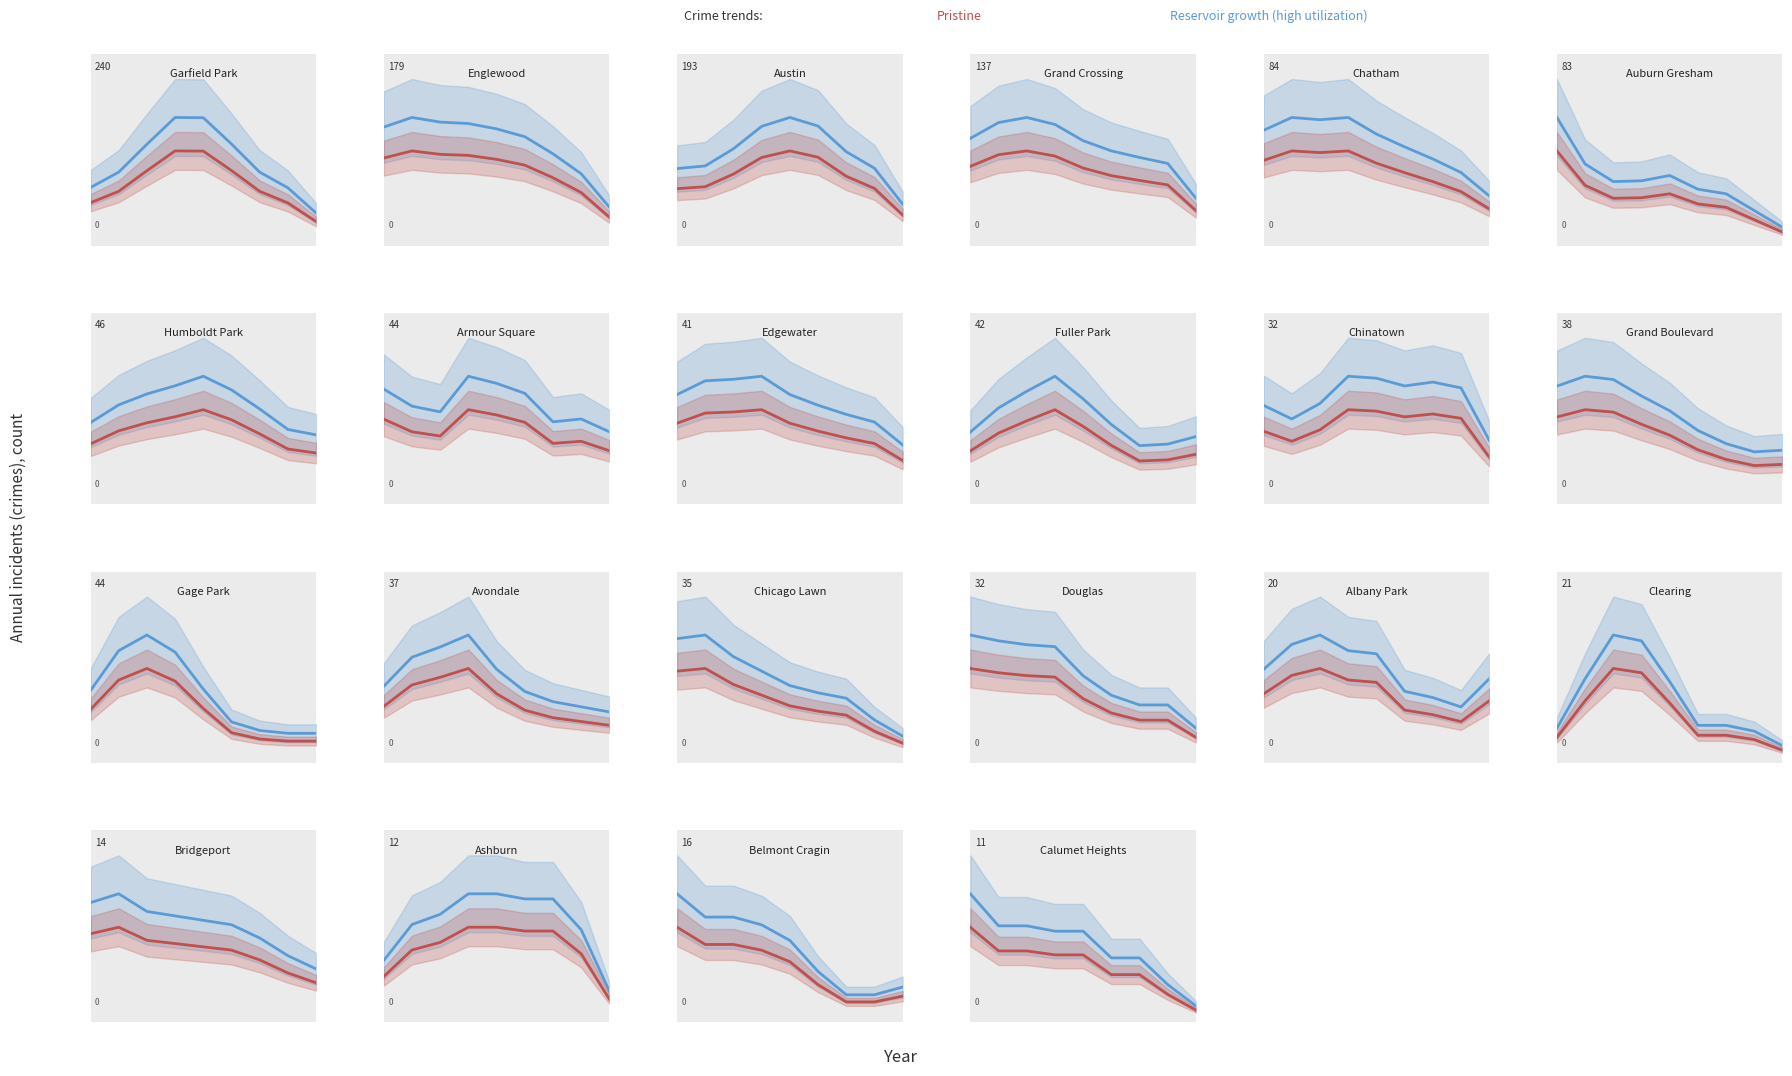

How many data points in Pristine are above 4?

5